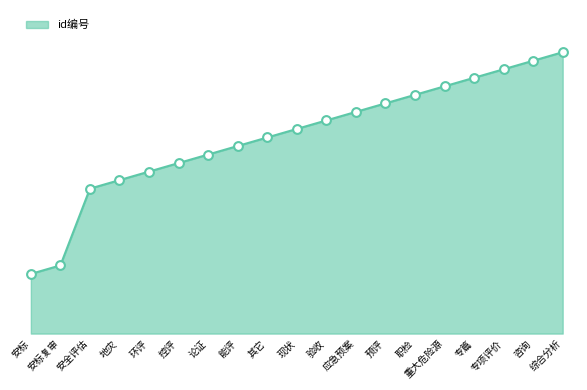

Which has a higher value, 环评 or 其它?

其它